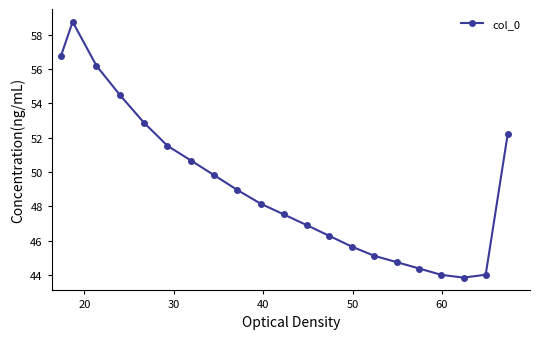

How many values are below 48?

10